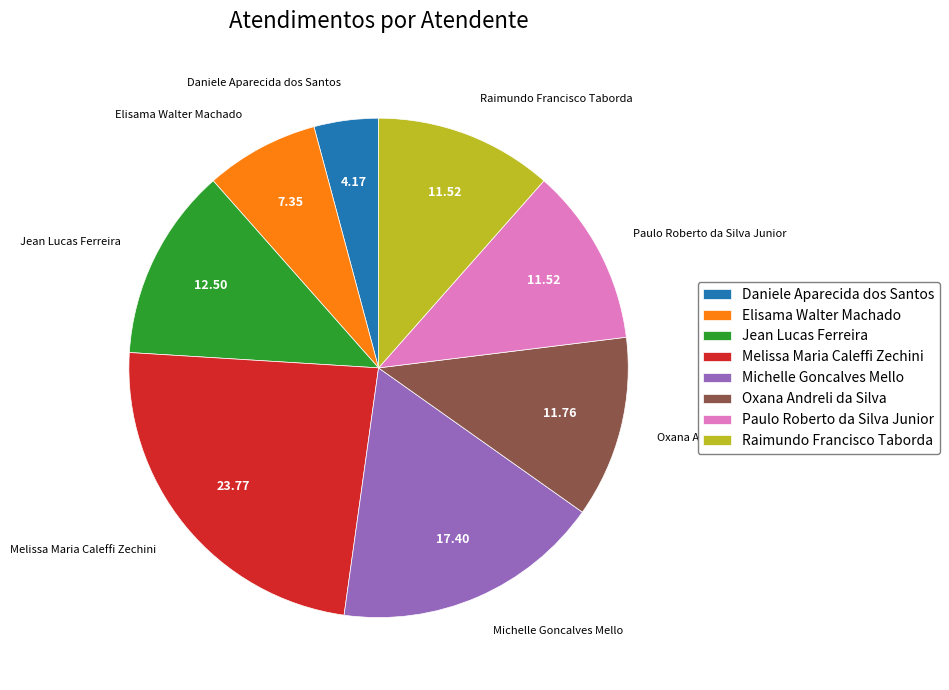

Between Michelle Goncalves Mello and Paulo Roberto da Silva Junior, which is larger?

Michelle Goncalves Mello